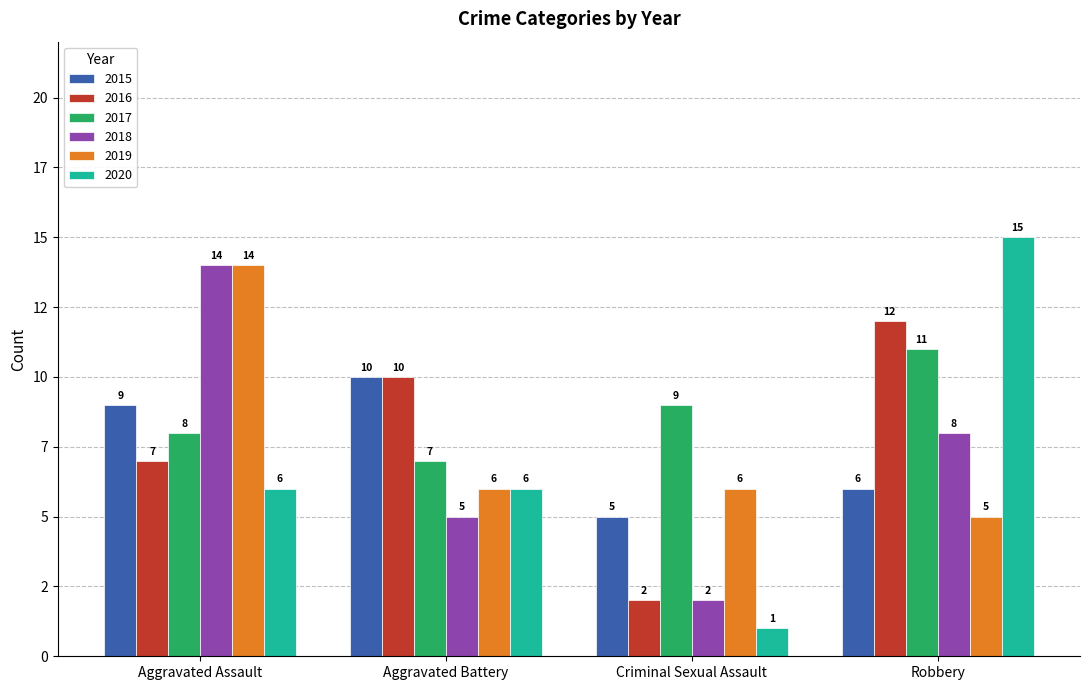

Are the bars grouped side by side (vs. stacked)?

Yes